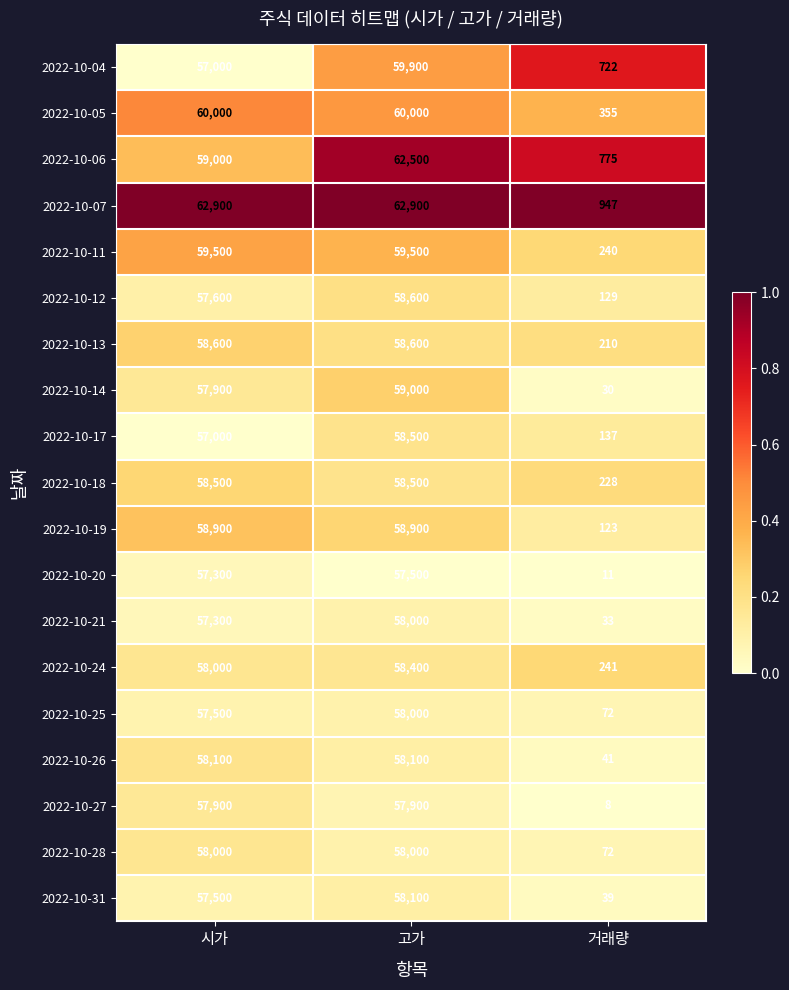

What is the difference between the maximum and minimum values in the 2022-10-20 series?

57489